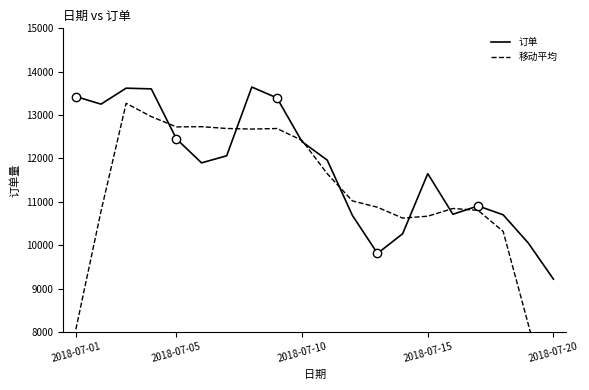

What is the value of the 订单 point at the 12th from the left?

10688.0